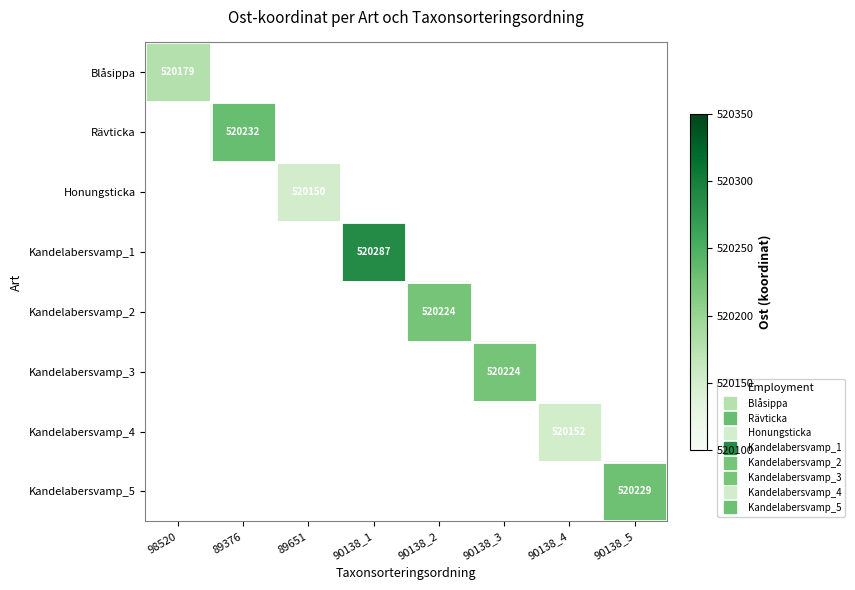

At which category does the chart reach its peak across all series?

90138_1